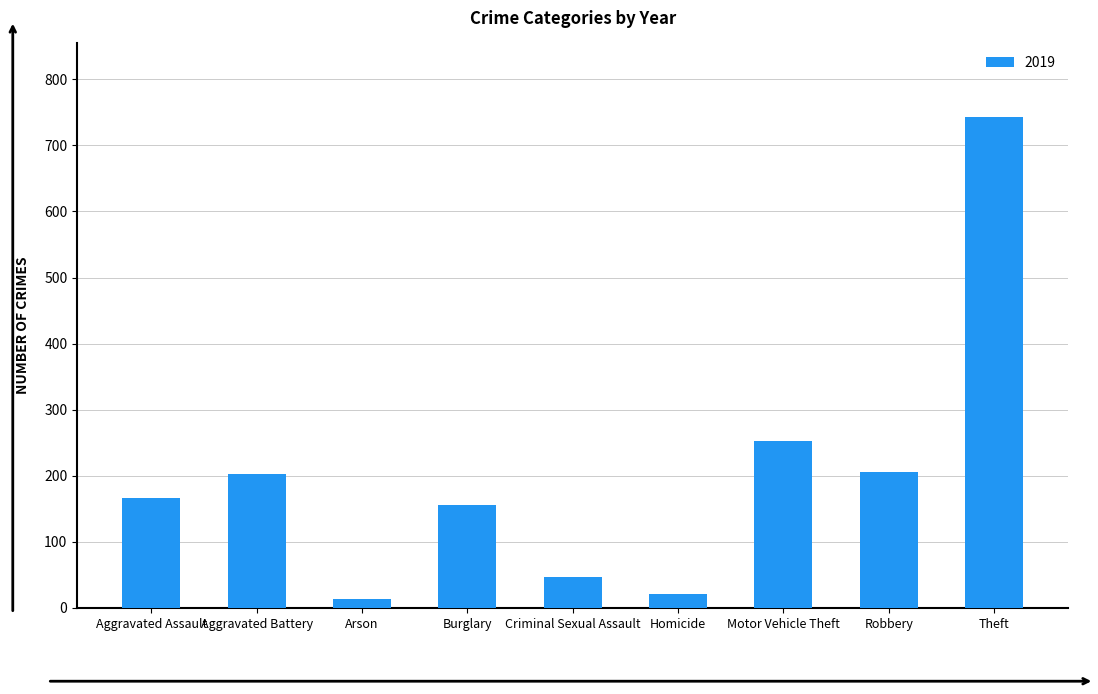

What is the difference between the maximum and minimum values?

730